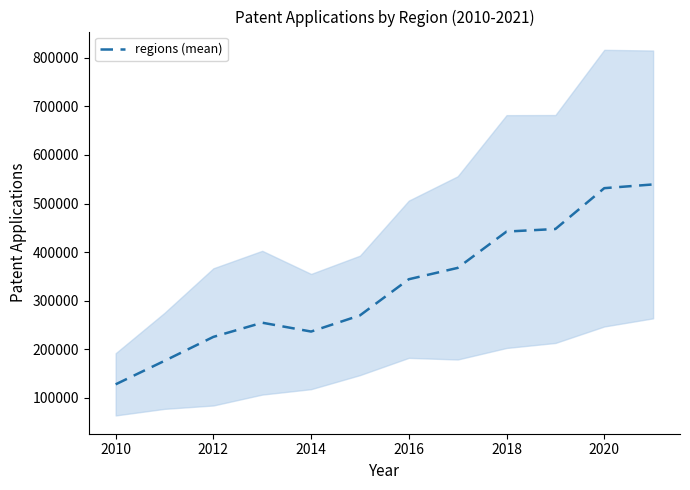

True or false: the data has more than 2 interior local peaks.

False